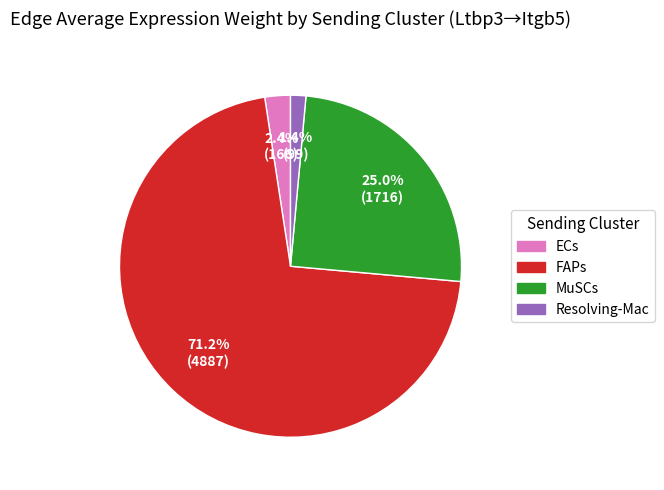

How many slices are in this pie chart?

4